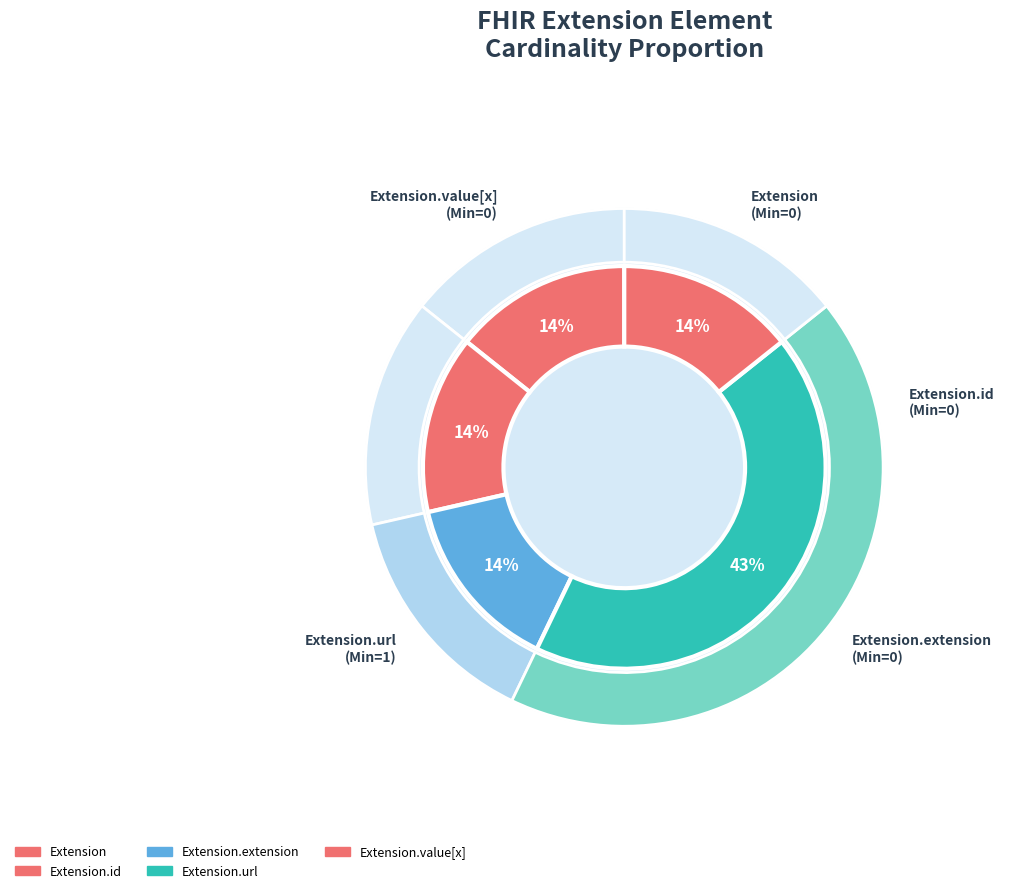

Is it true that Extension is 6% of the pie?

False